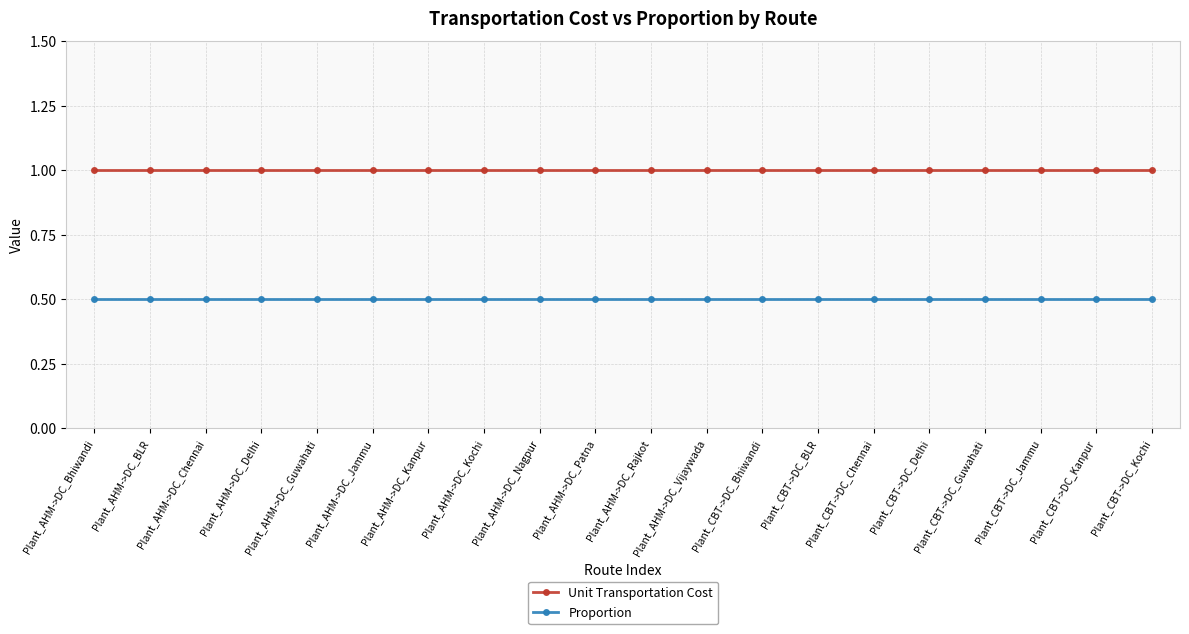

What is the value of the Proportion point at the 8th from the left?

0.5